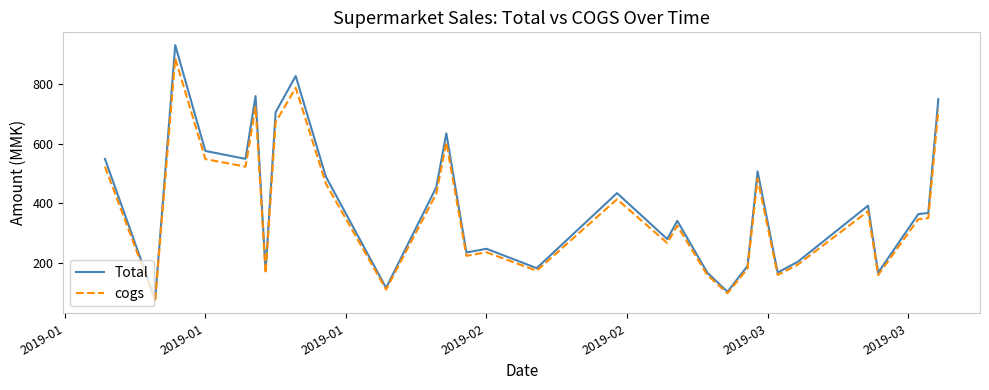

List the series in order of their peak value, highest first.

Total, cogs